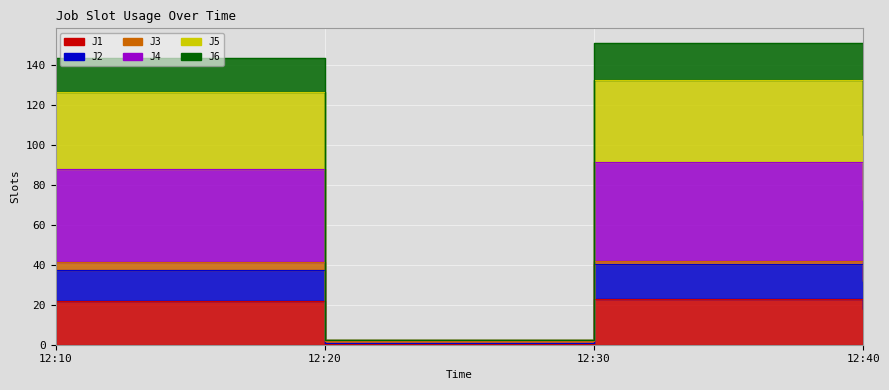

Which series changed the most between 12:30 and 12:40?

J4